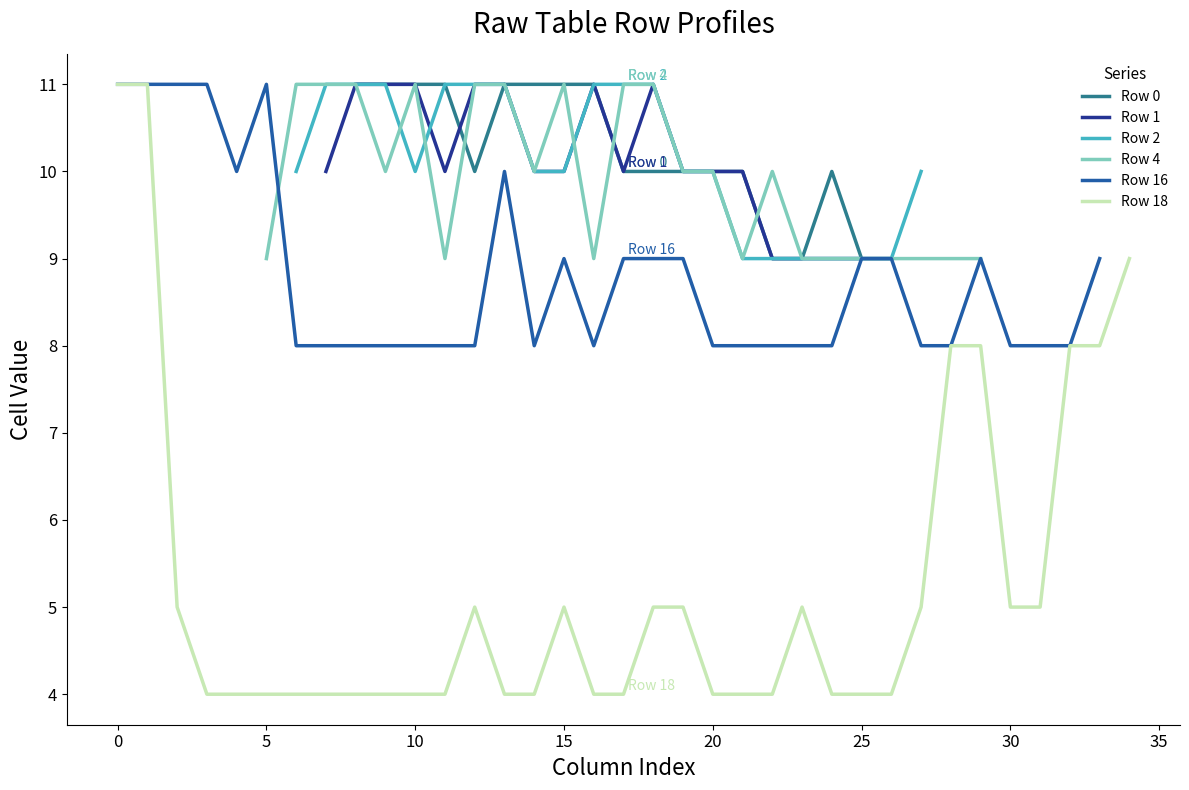

Rank the series by their average value, from highest to lowest.

Row 0, Row 1, Row 2, Row 4, Row 16, Row 18